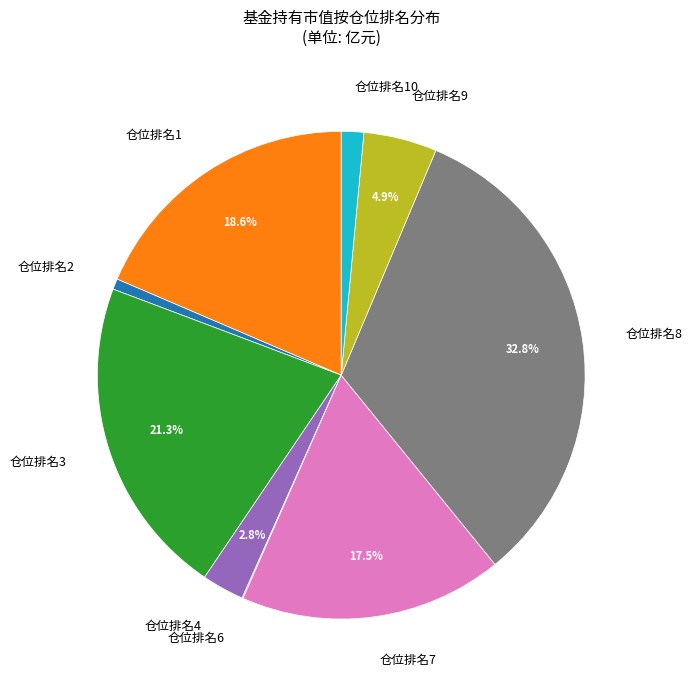

Is there a majority slice in this chart?

No